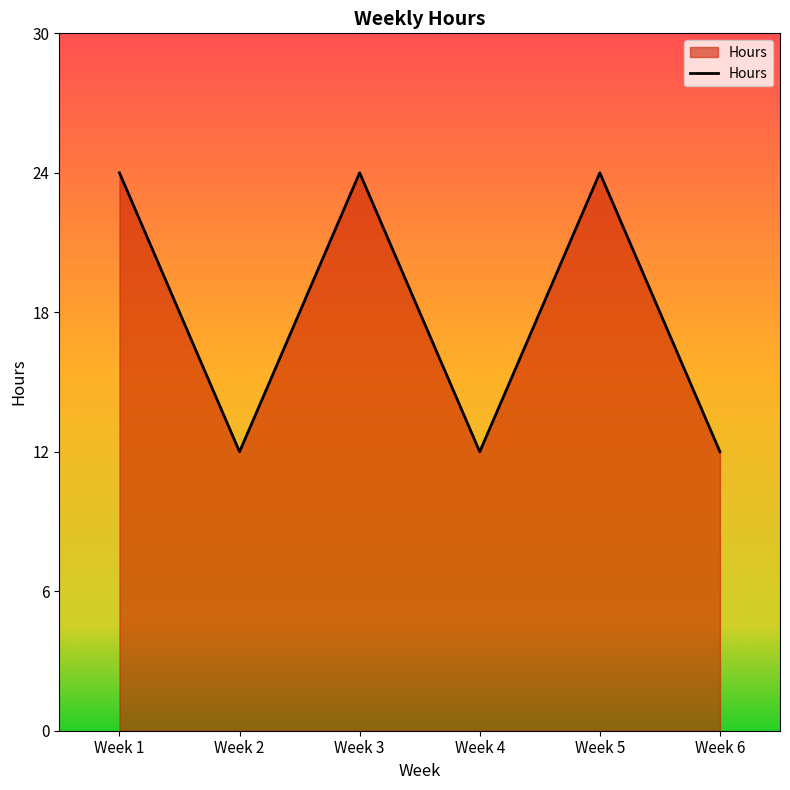

What is the maximum value shown in the chart?

24